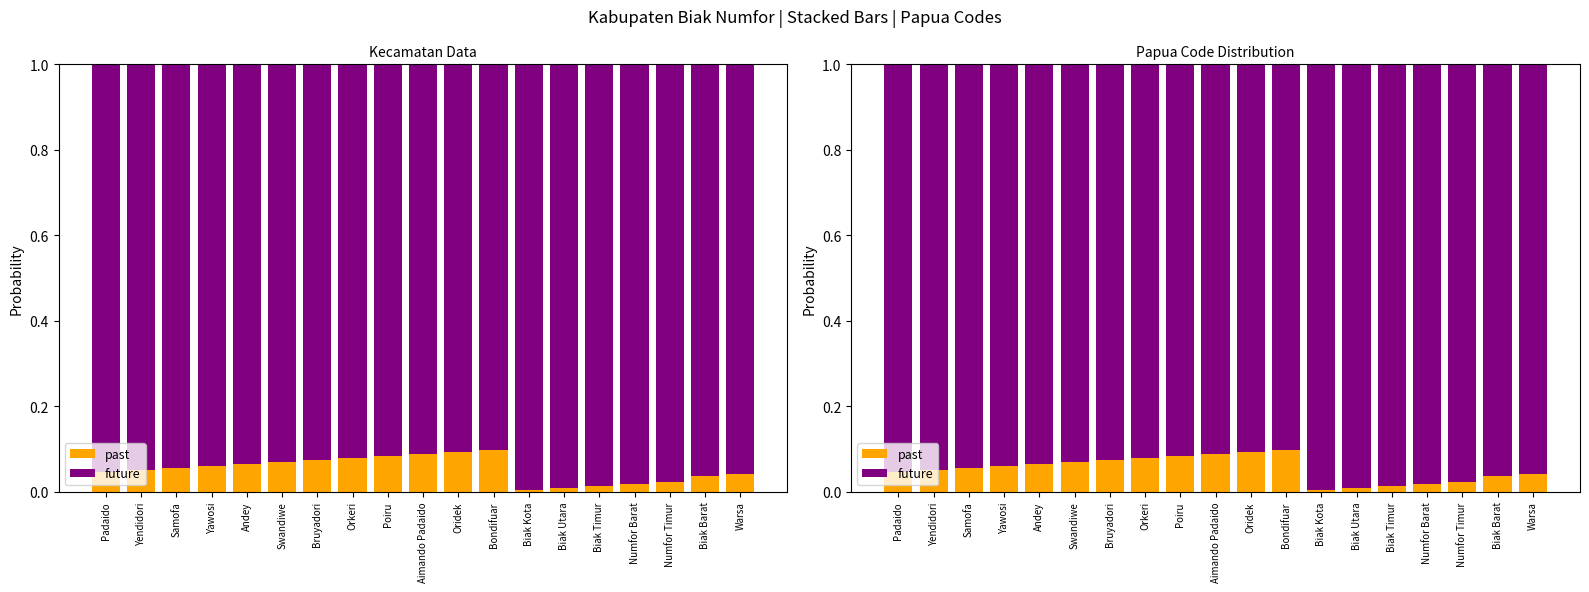

Which series has the widest spread of values?

future